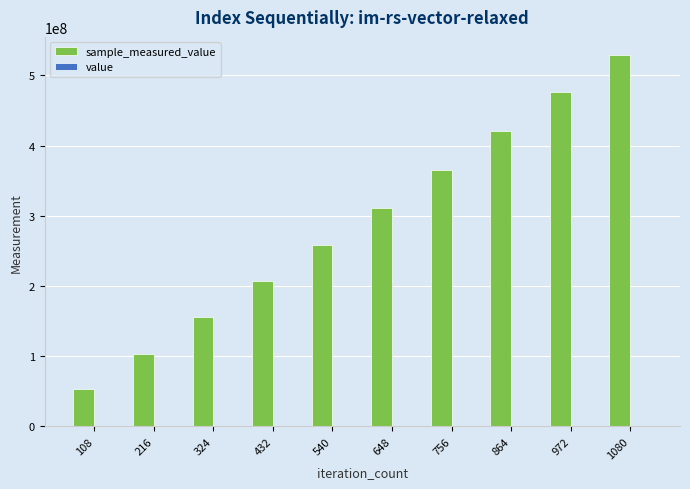

How many categories are shown in the chart?

10